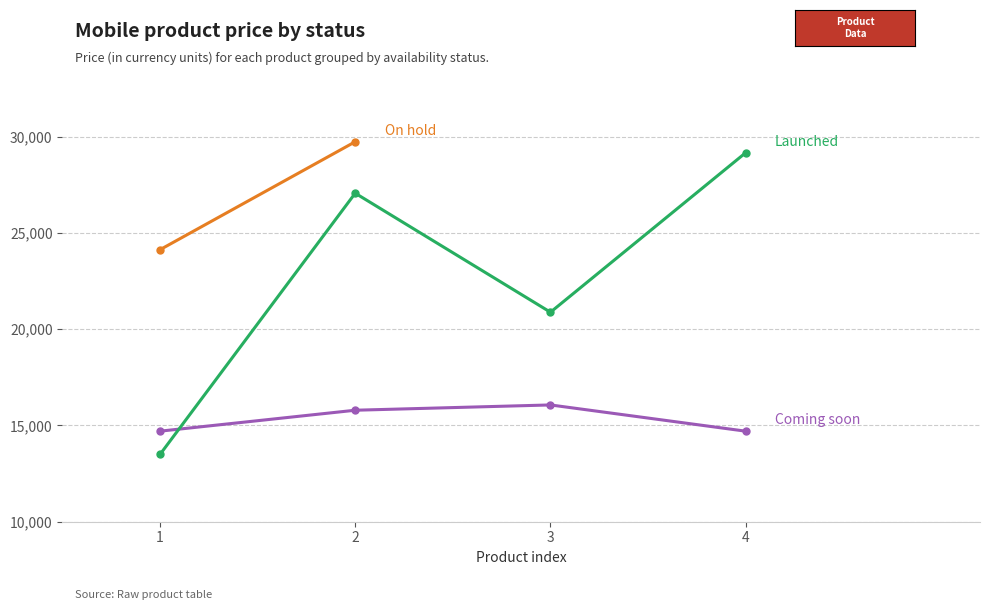

How many interior local valleys does the Launched series have?

1